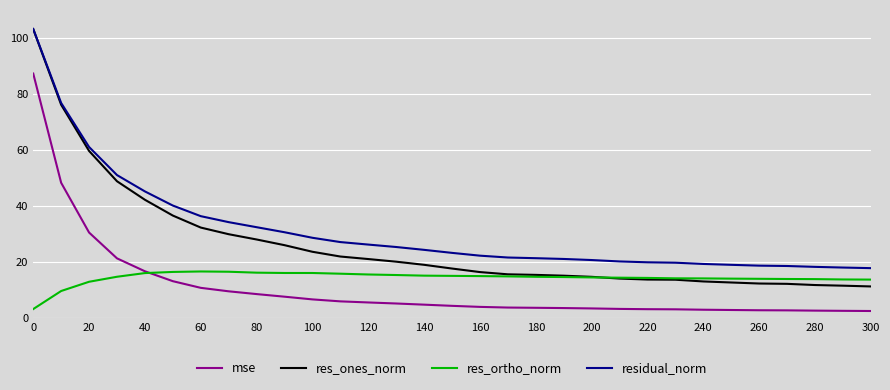

Rank the series by their average value, from highest to lowest.

residual_norm, res_ones_norm, res_ortho_norm, mse